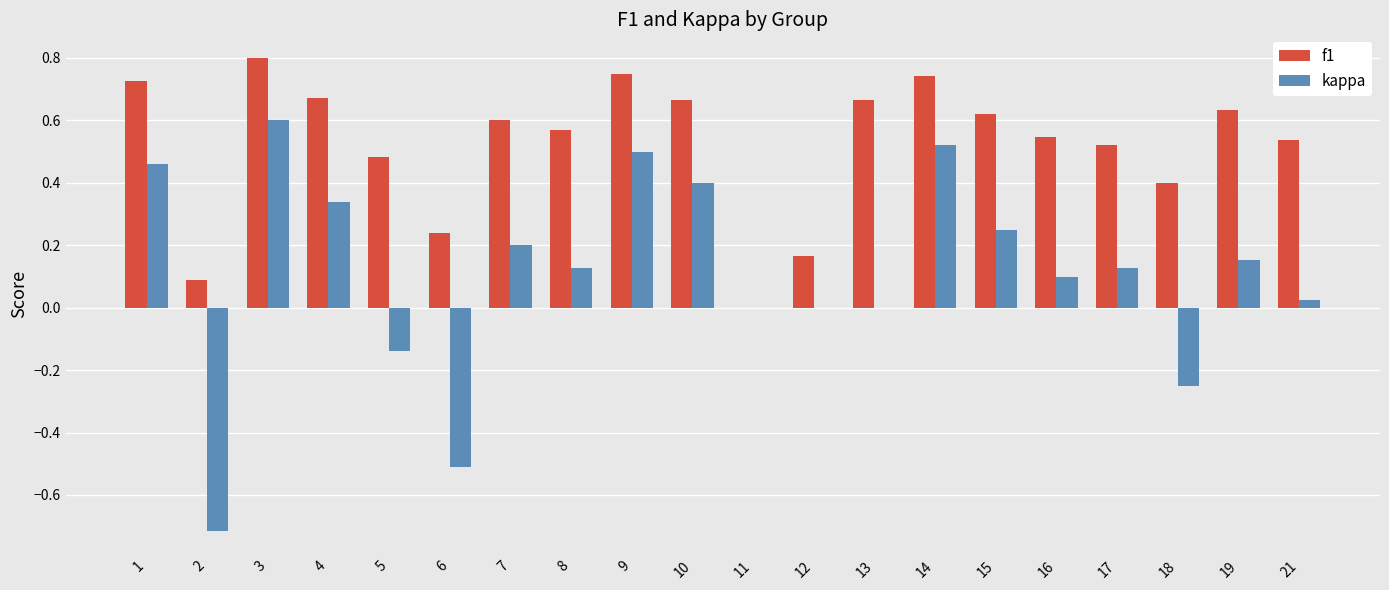

How many data points does each series have?

20